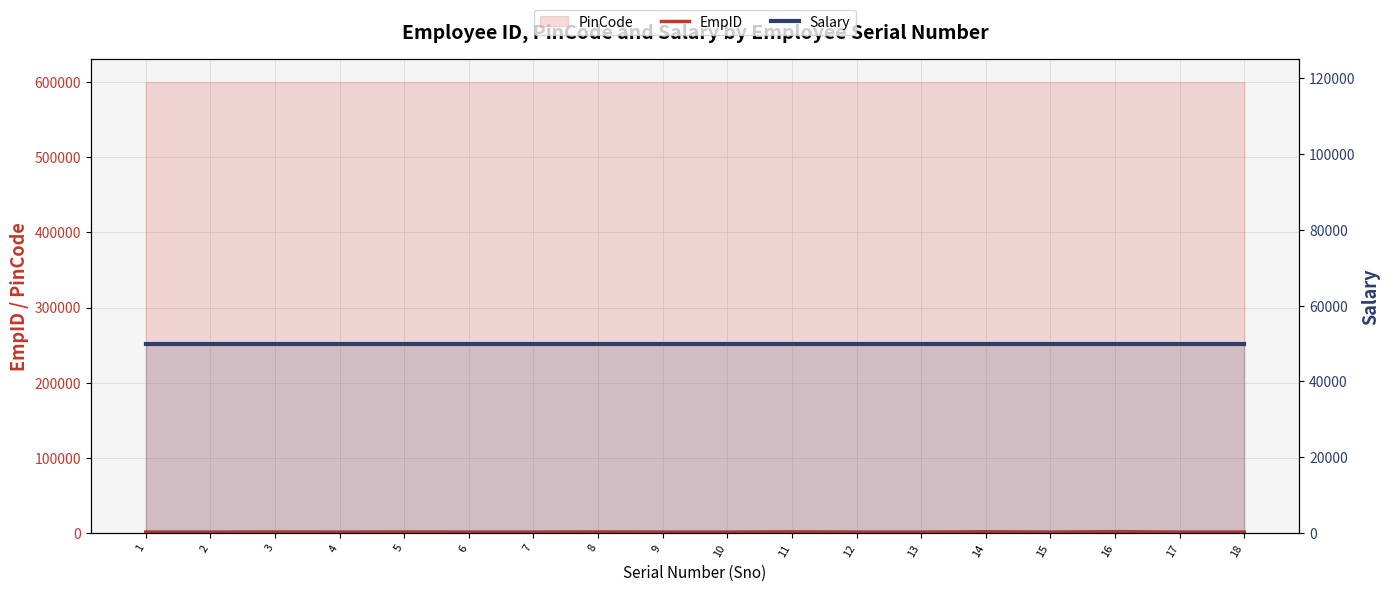

What is the sum of all Salary values?

900000